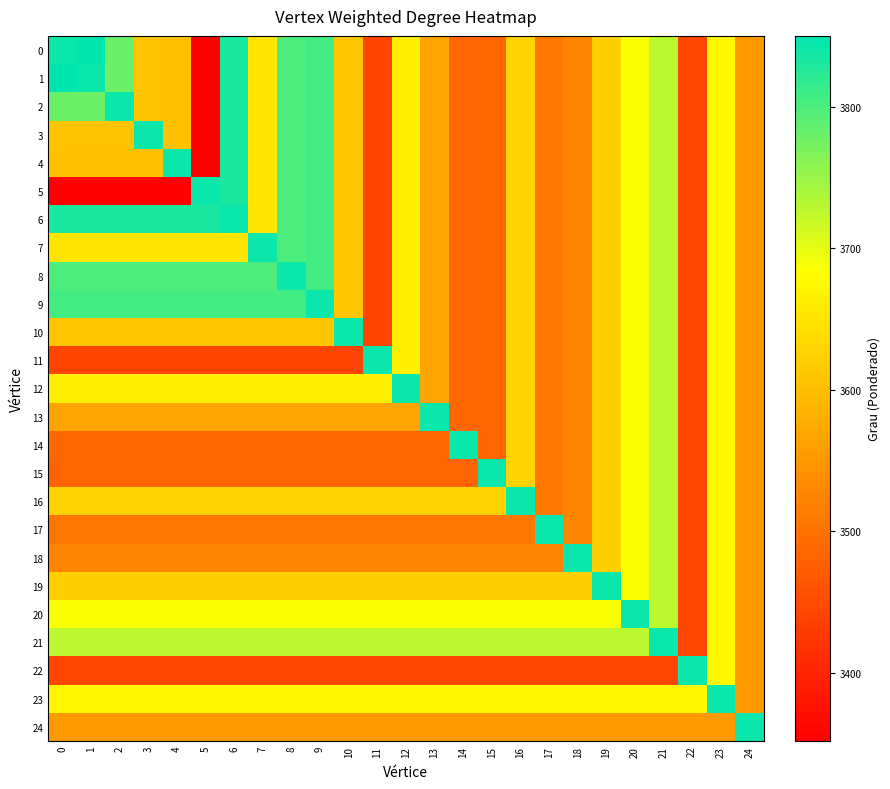

At how many categories does at least one series exceed 3703?

25